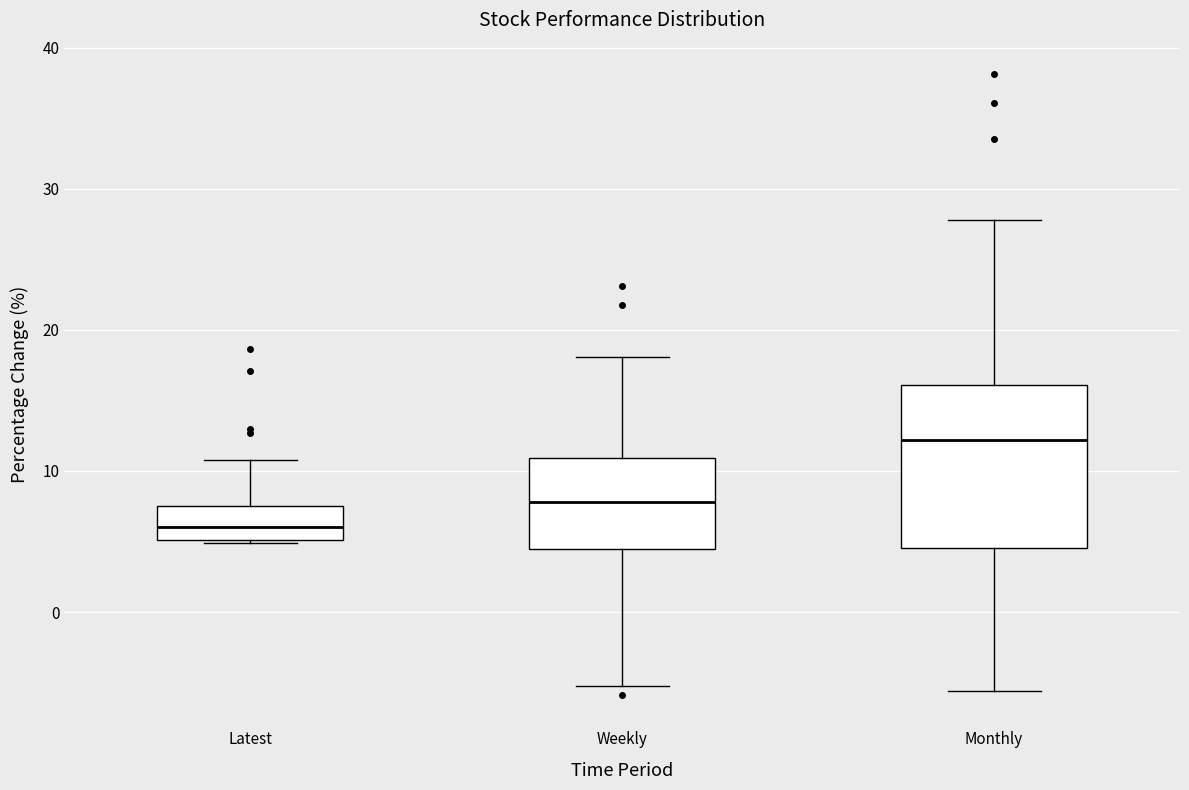

Reading left to right, transcribe this box plot: for each box, give where its median line is, the range the box spans, and where its two whiskers end, as read against the y-axis. The values are not printed on the chart, so give them approximately, as read against the axis.

Latest: median 6, box 5 to 7, whiskers 5 to 11
Weekly: median 8, box 4 to 11, whiskers -5 to 18
Monthly: median 12, box 5 to 16, whiskers -6 to 28